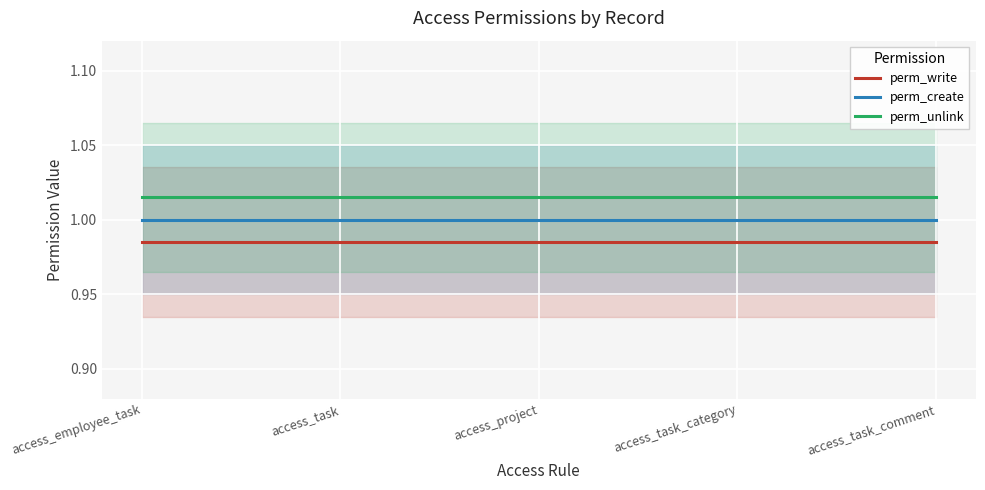

What is the average value of the perm_write series?

1.0